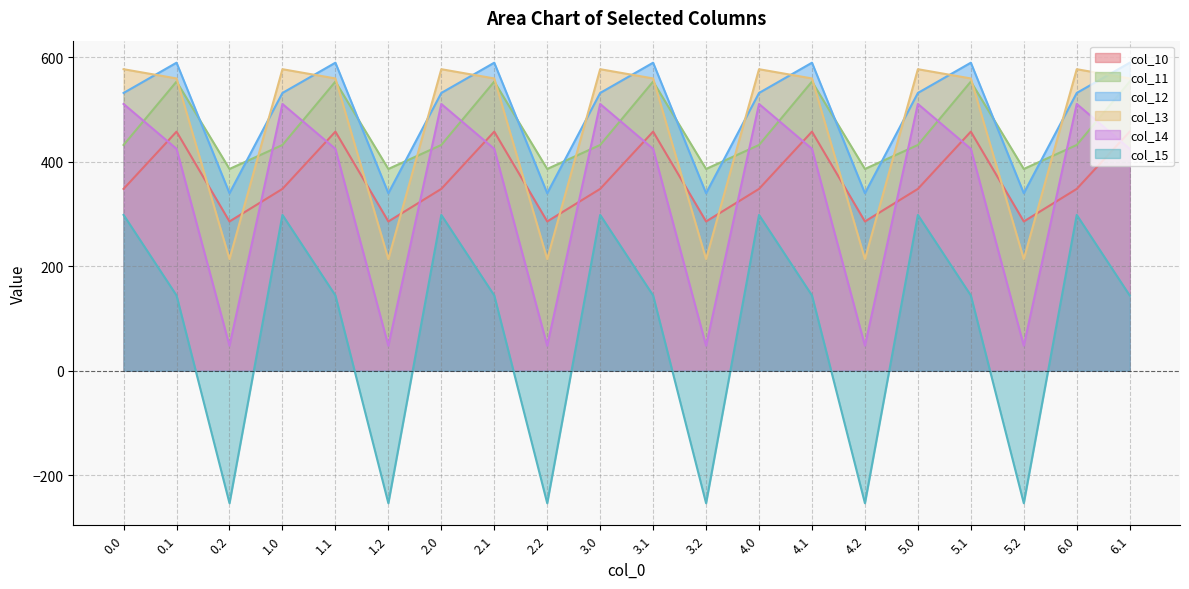

Count the number of categories in the chart.

20